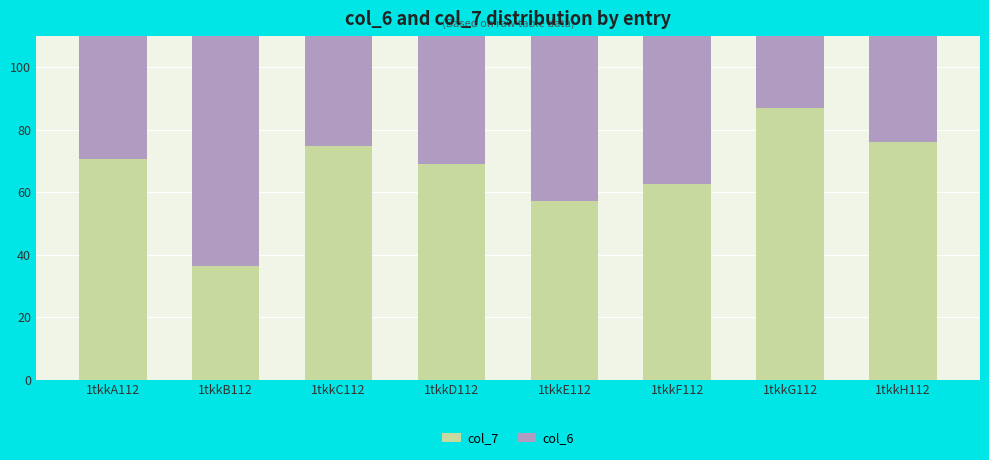

Which series changed the most between 1tkkA112 and 1tkkH112?

col_7